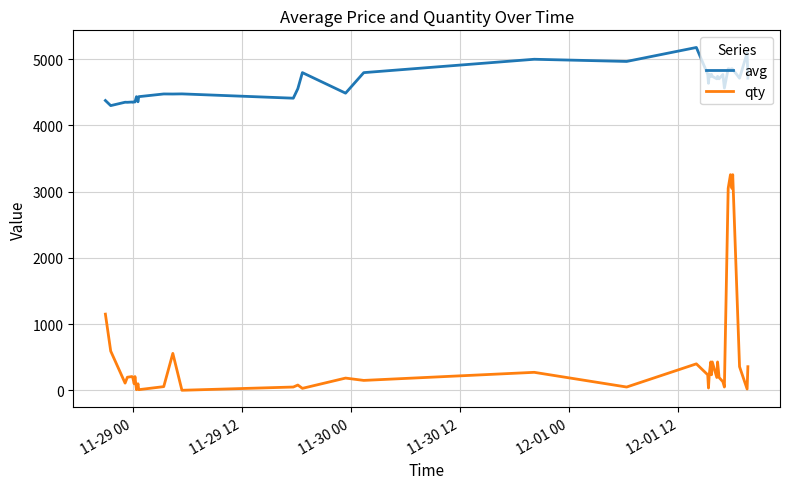

Which series has the largest total across all categories?

avg